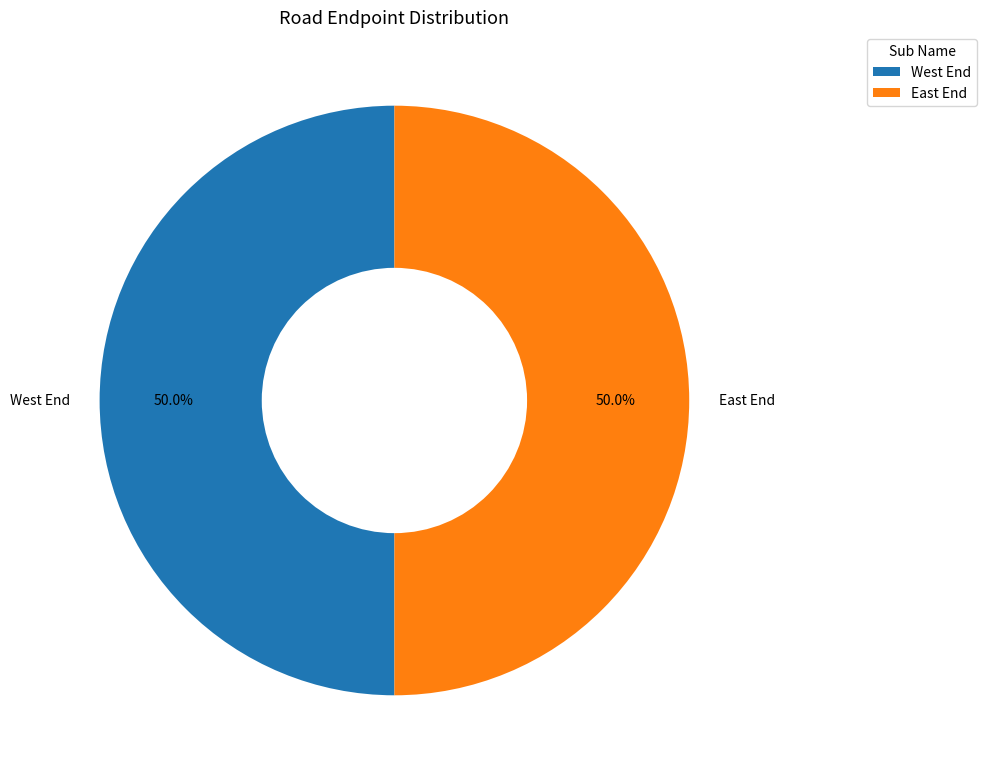

To the nearest percent, what is the average slice percentage?

50%